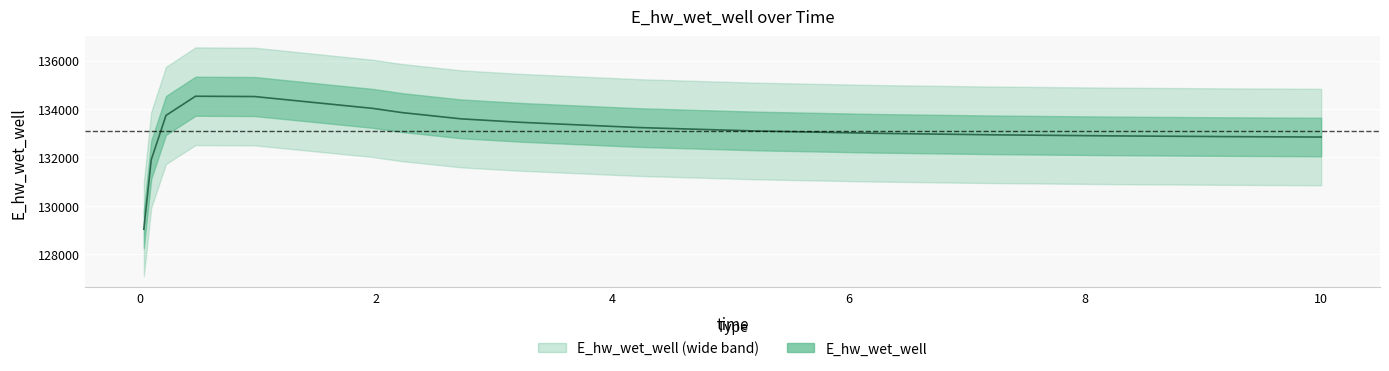

The value at 4 is 84272.8. True or false?

False